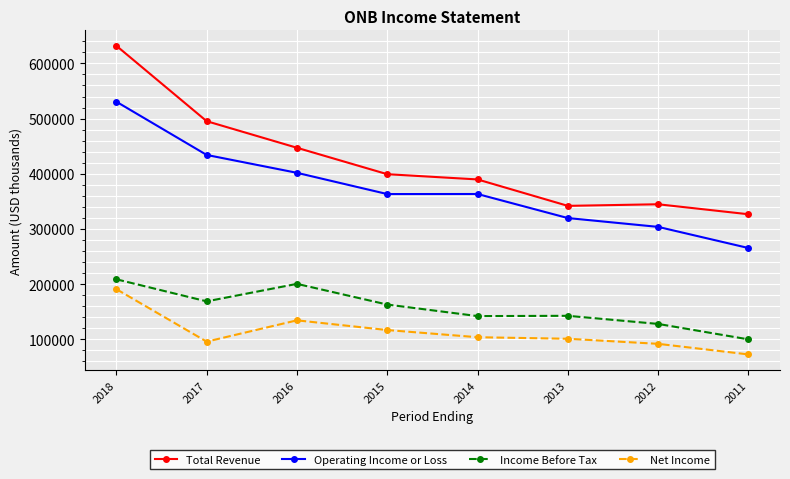

Where is the first local minimum for Net Income?

2017